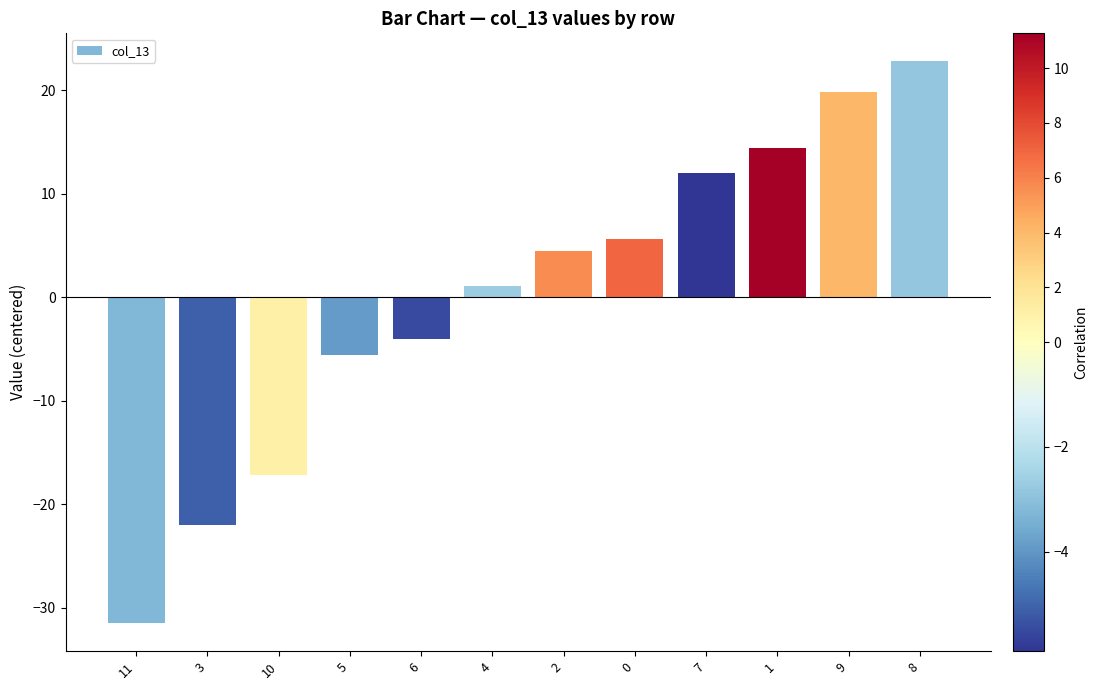

Are the bars grouped side by side (vs. stacked)?

No